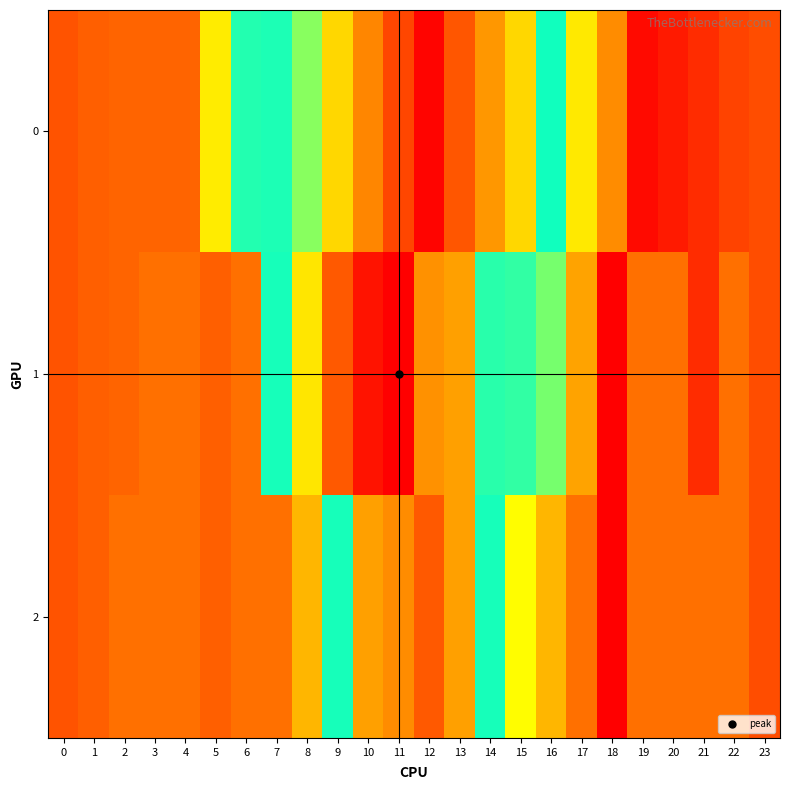

Reading right to left, what are all the values shown in this chart?

0: 23=-39.0	22=-52.0	21=-78.0	20=-97.5	19=-117.0	18=32.0	17=139.0	16=320.5	15=502.0	14=576.5	13=651.0	12=745.0	11=670.5	10=596.0	9=502.0	8=388.5	7=327.0	6=291.5	5=142.5	4=-13.0	3=-13.0	2=-13.0	1=-19.5	0=-32.5
1: 23=-39.0	22=0.0	21=-78.0	20=0.0	19=0.0	18=-130.0	17=58.0	16=243.0	15=340.0	14=333.5	13=567.0	12=583.0	11=751.5	10=729.0	9=648.0	8=486.0	7=324.0	6=0.0	5=-19.5	4=0.0	3=0.0	2=-13.0	1=-19.5	0=-32.5
2: 23=-39.0	22=0.0	21=0.0	20=0.0	19=0.0	18=-130.0	17=0.0	16=81.0	15=162.0	14=324.0	13=567.0	12=648.0	11=589.5	10=567.0	9=324.0	8=81.0	7=0.0	6=0.0	5=-19.5	4=0.0	3=0.0	2=0.0	1=-19.5	0=-32.5